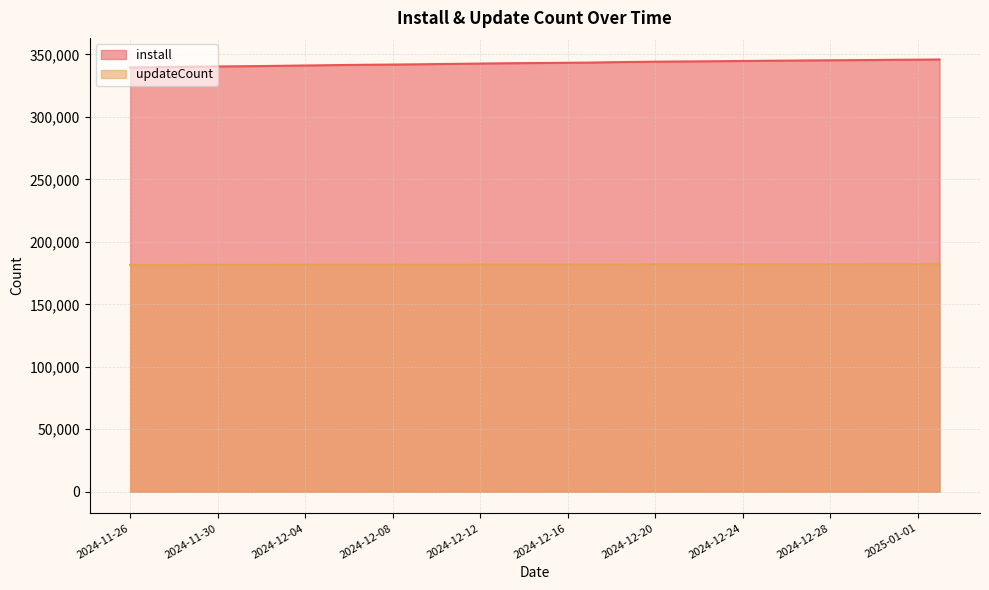

Rank the series by their average value, from highest to lowest.

install, updateCount